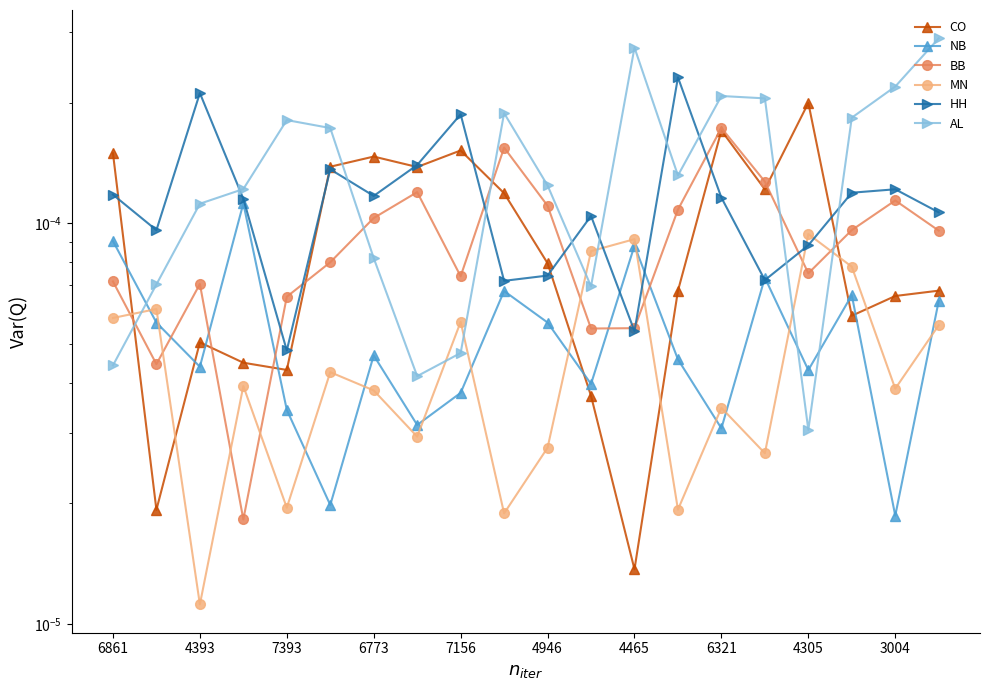

Count the number of categories in the chart.

20